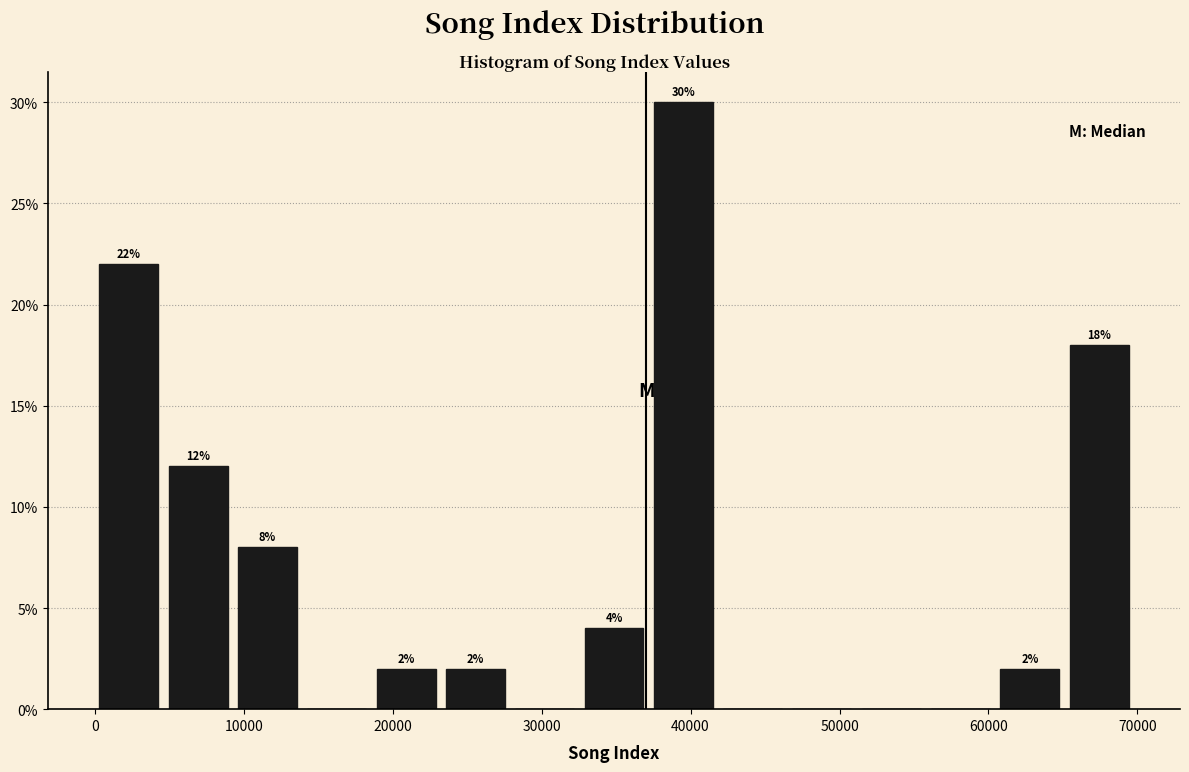

Over which range of the x-axis is the bar tallest?

38000 to 42000